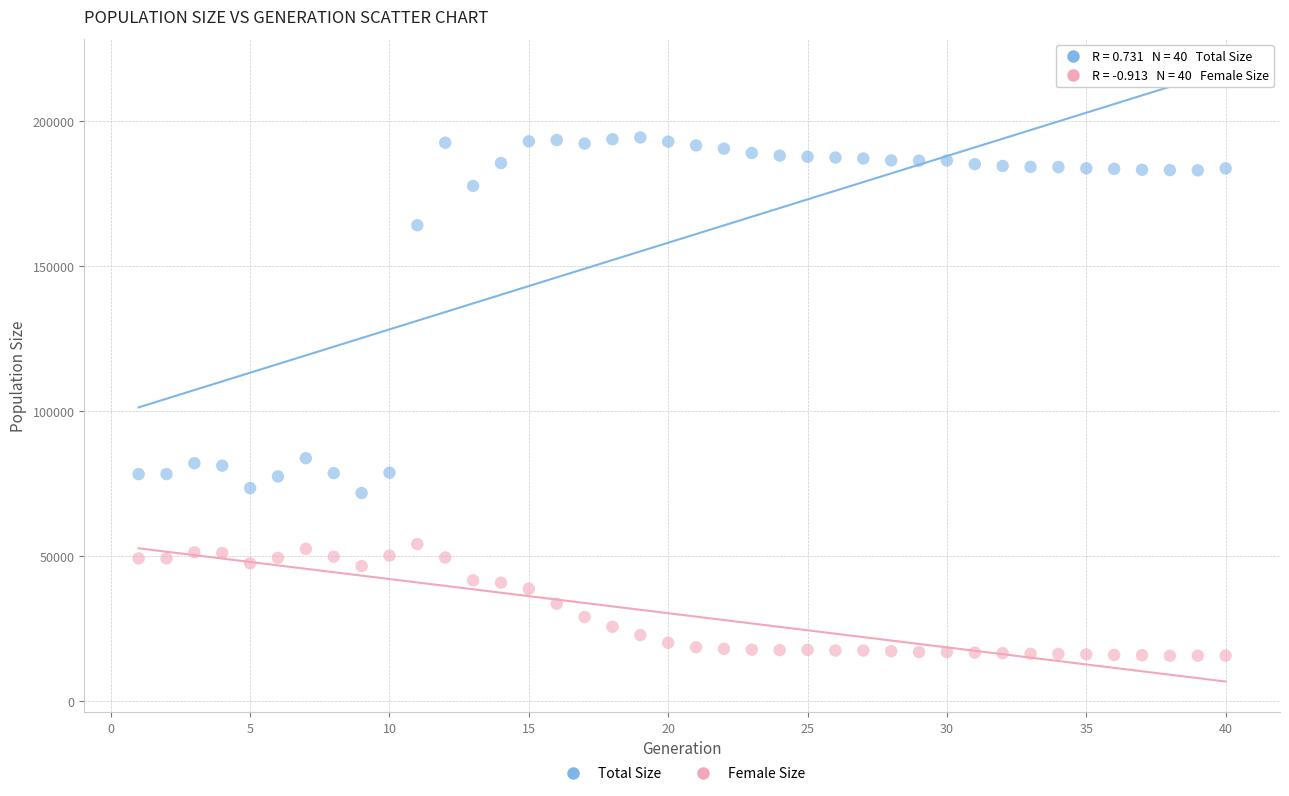

What are all the series names shown in the legend?

Total Size, Female Size